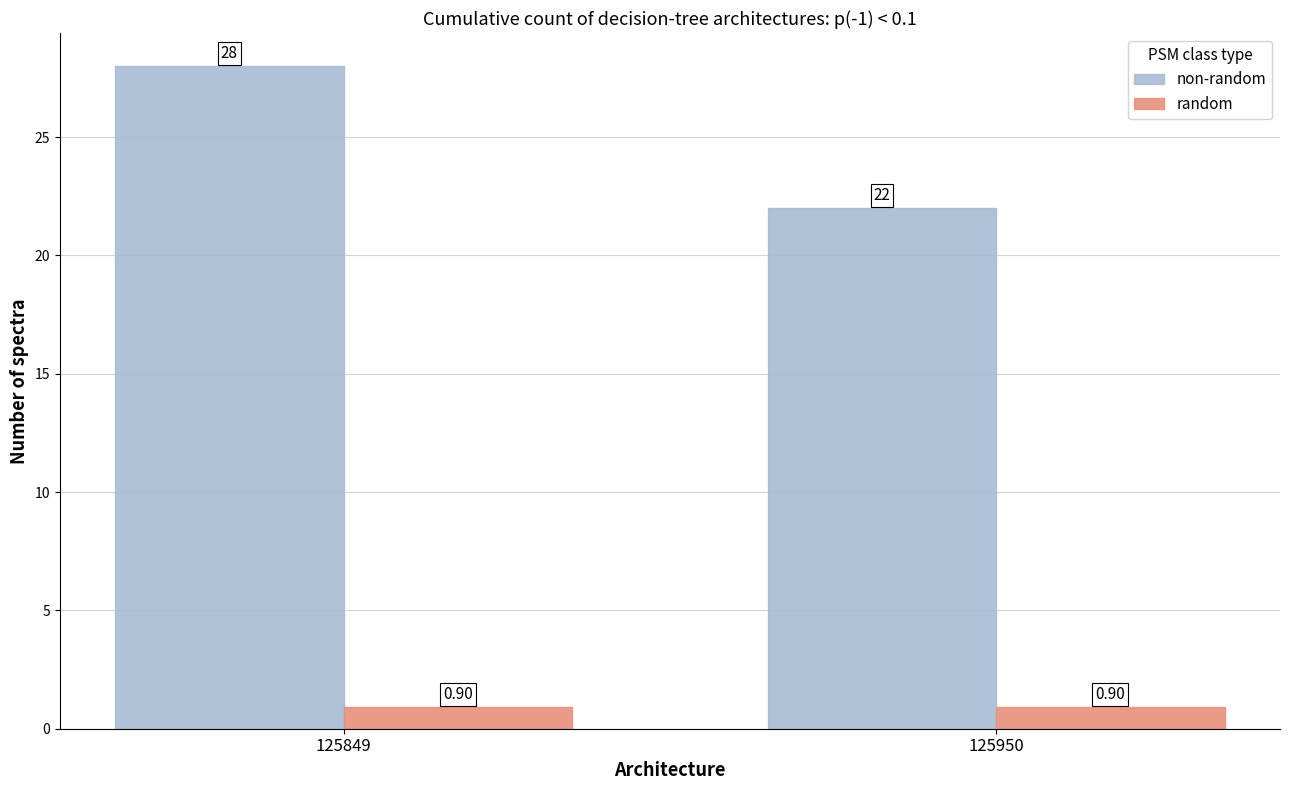

Reading left to right, what are all the values shown in this chart?

non-random: 28.0	22.0
random: 0.9	0.9